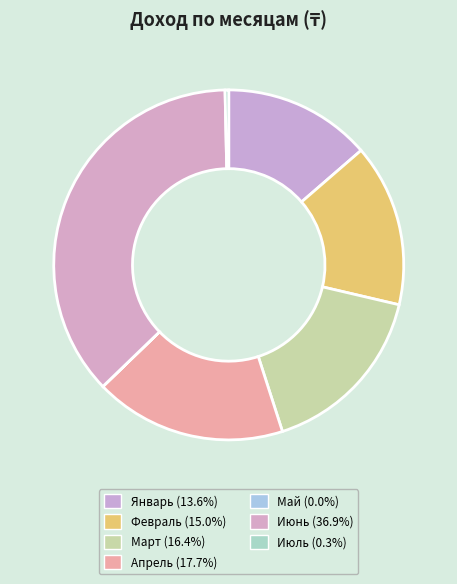

To the nearest percent, what is the average slice percentage?

14%